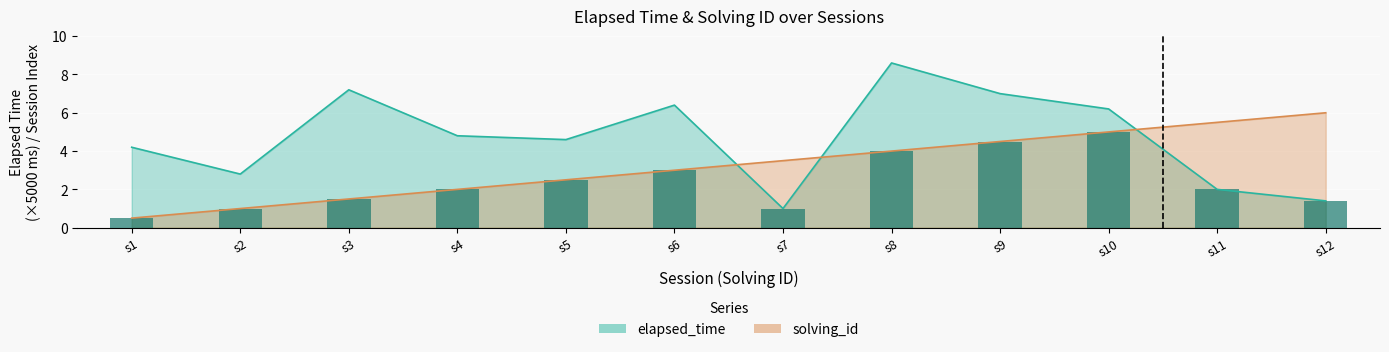

Where is solving_id nearest to the value 3?

6